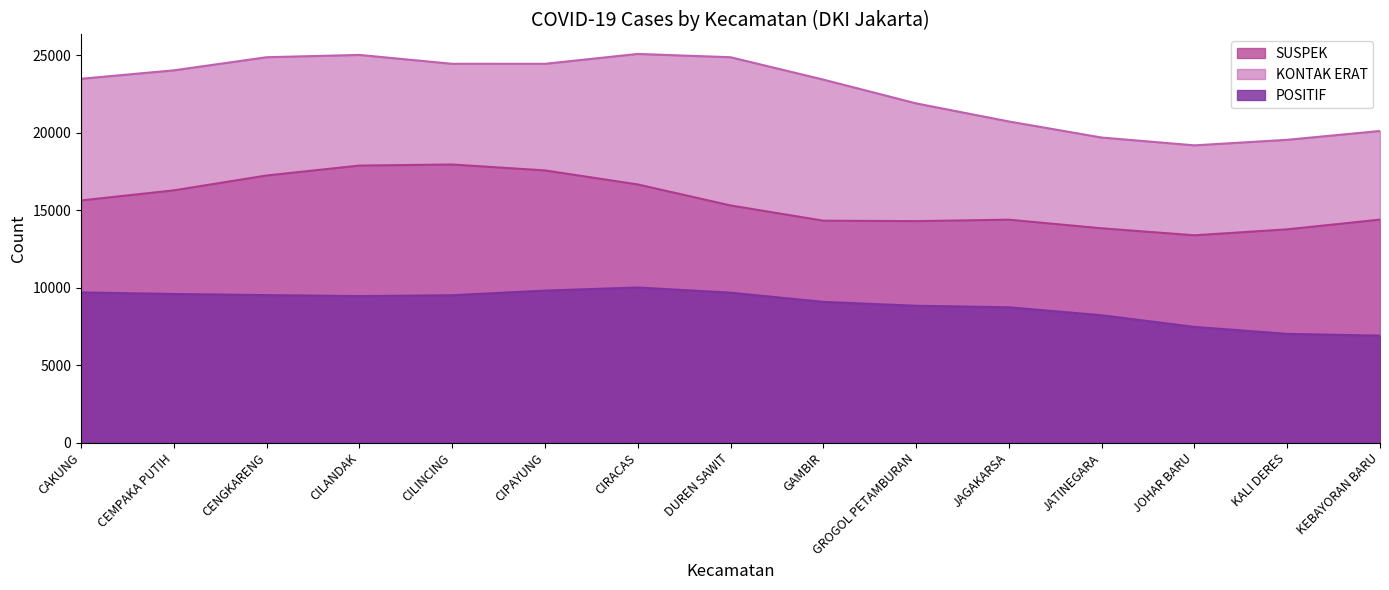

What is the difference between the highest and lowest values at CAKUNG?

13792.1